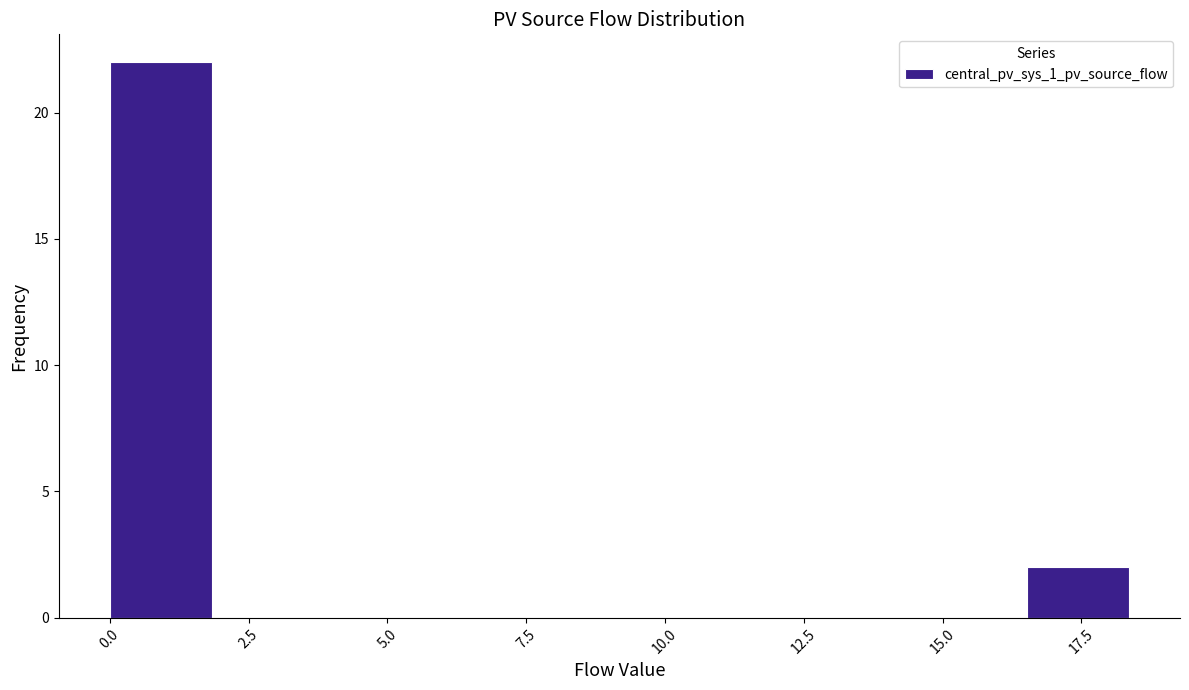

Read against the x-axis, roughly where is the centre of the tallest bar?

1.0